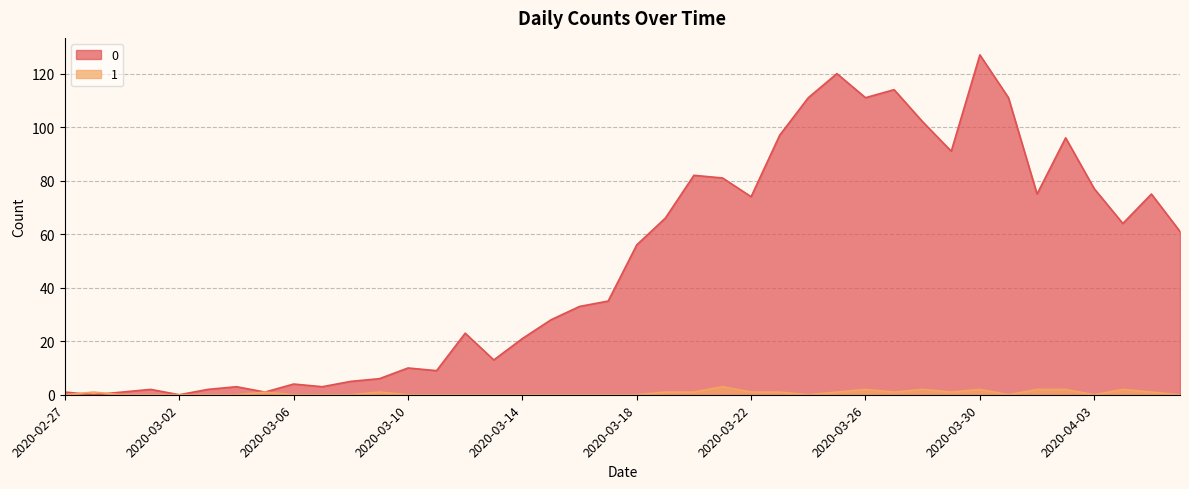

Reading left to right, transcribe all the data shown in this chart.

0: 1	0	1	2	0	2	3	1	4	3	5	6	10	9	23	13	21	28	33	35	56	66	82	81	74	97	111	120	111	114	102	91	127	111	75	96	77	64	75	61
1: 0	1	0	0	0	0	0	1	0	0	0	1	0	0	0	0	0	0	0	0	0	1	1	3	1	1	0	1	2	1	2	1	2	0	2	2	0	2	1	0